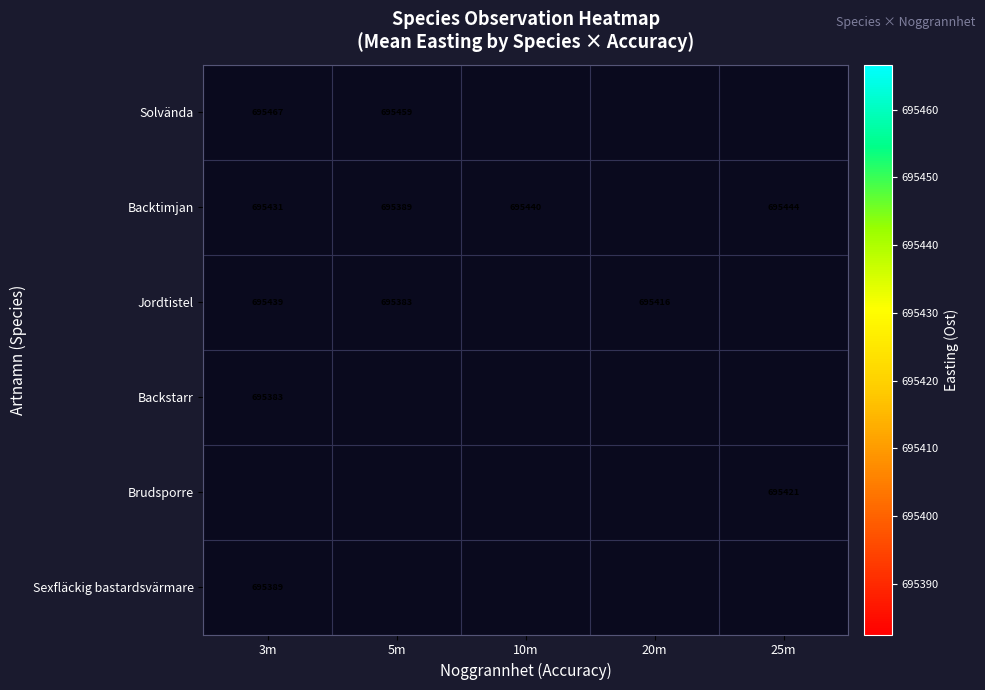

What value does the Jordtistel series have at 3m?

695439.4